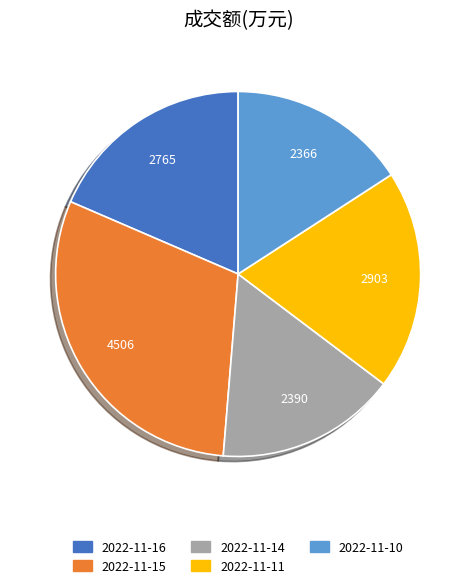

Between 2022-11-10 and 2022-11-16, which is larger?

2022-11-16